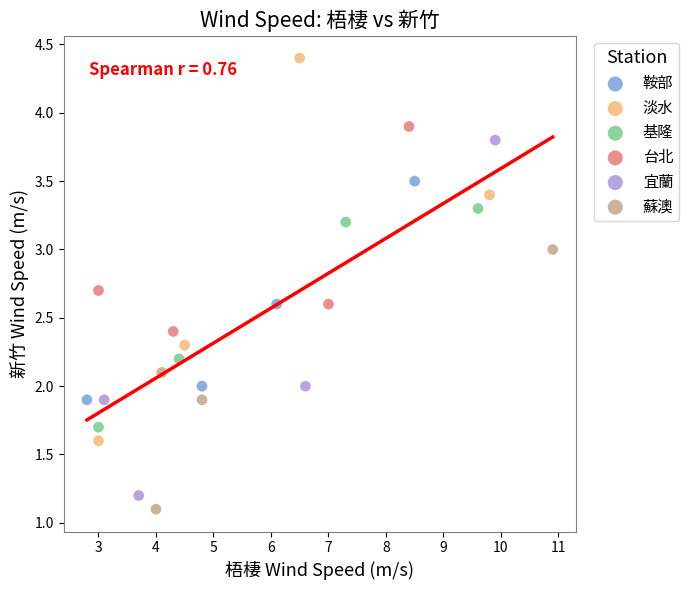

Which series has the largest Y range (max minus min)?

淡水